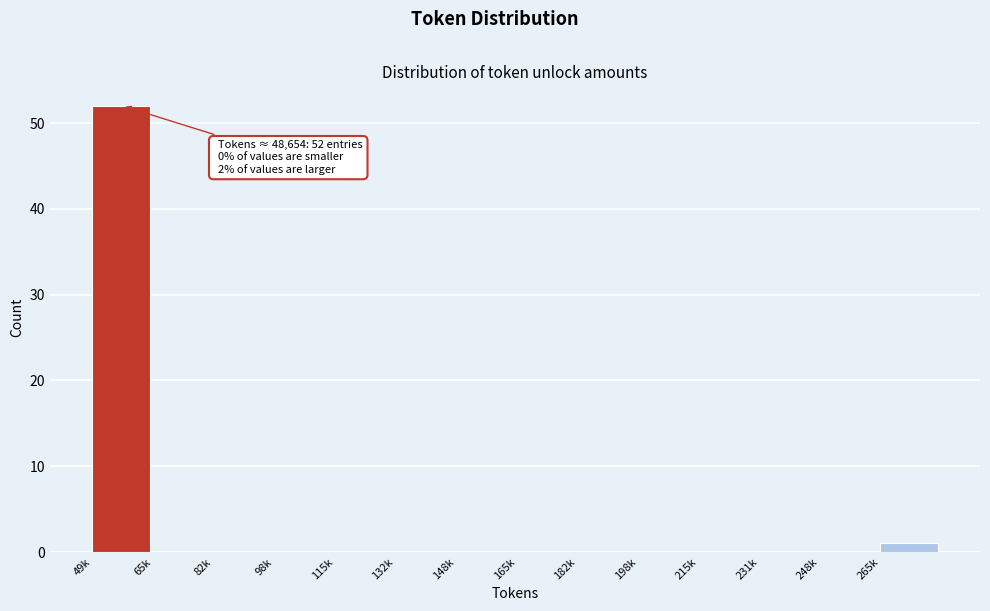

Reading left to right, list all the values displayed in this chart.

49k=52	65k=0	82k=0	98k=0	115k=0	132k=0	148k=0	165k=0	182k=0	198k=0	215k=0	231k=0	248k=0	265k=1